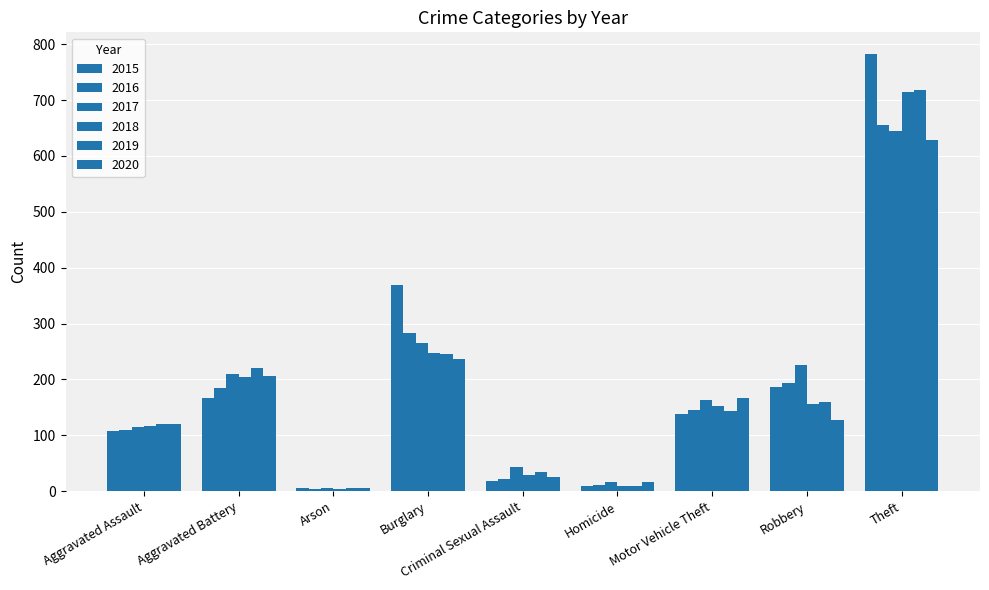

Between Aggravated Assault and Theft, which series saw the biggest shift?

2015